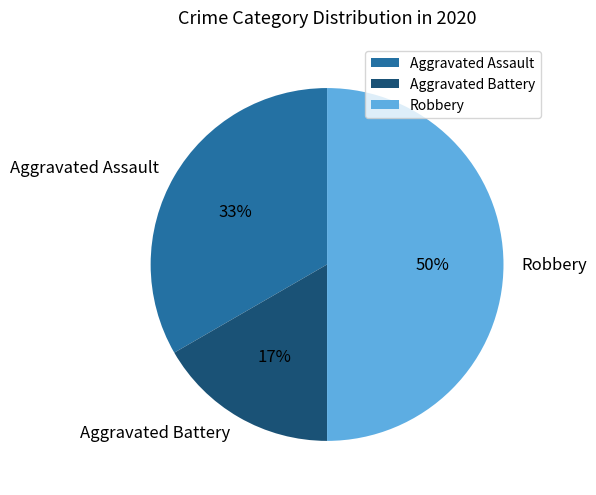

Does Aggravated Assault account for over 50% of the chart?

No